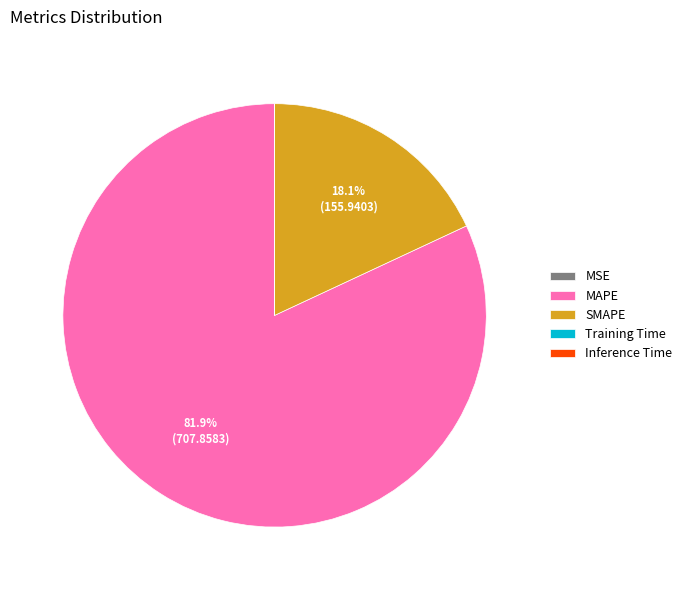

Is there any slice that represents more than half of the pie?

Yes